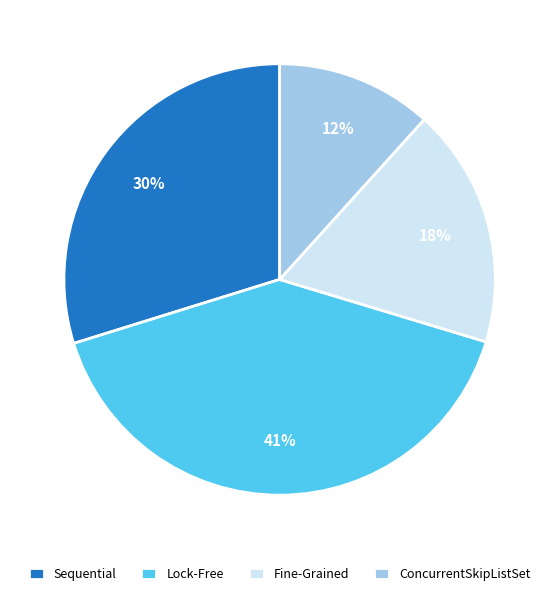

What is the ratio of the value at Lock-Free to the value at Fine-Grained?

2.3